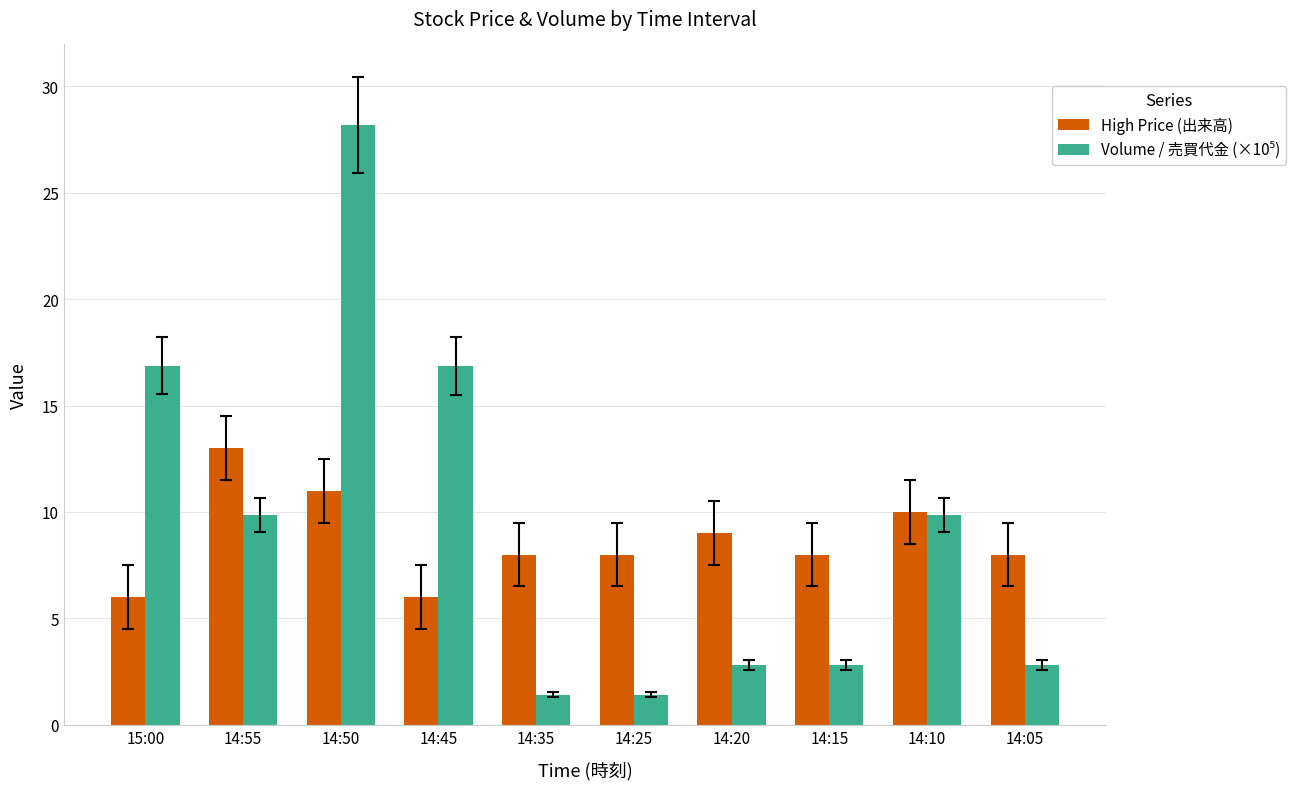

What position from the right is 14:45?

7